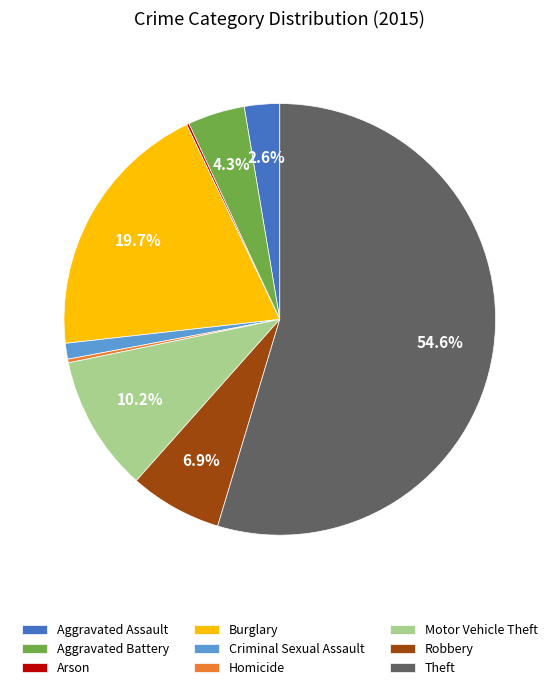

Approximately how many times larger is the value at Robbery compared to Burglary?

0.4